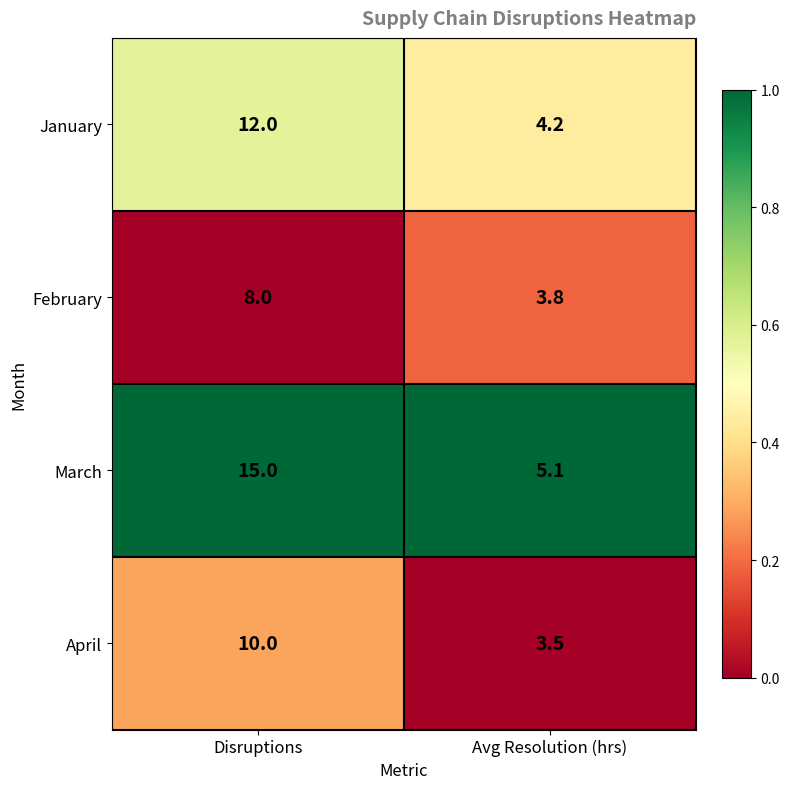

What is the smallest value displayed?

3.5